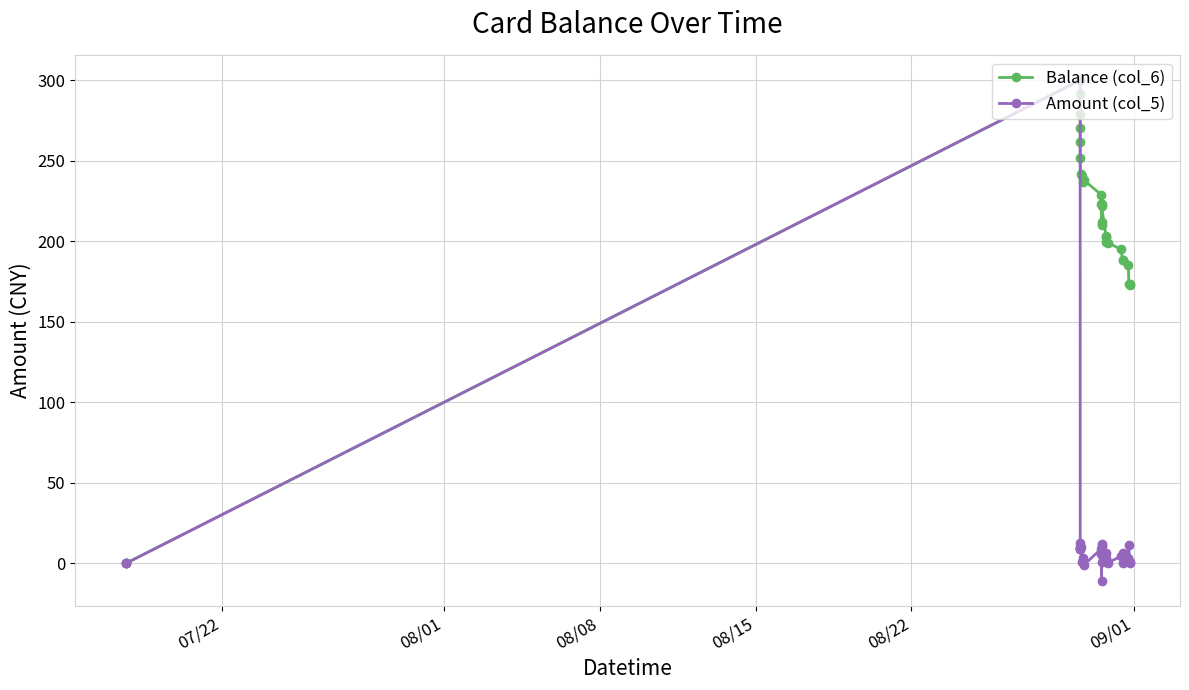

At how many categories does at least one series exceed 54?

27